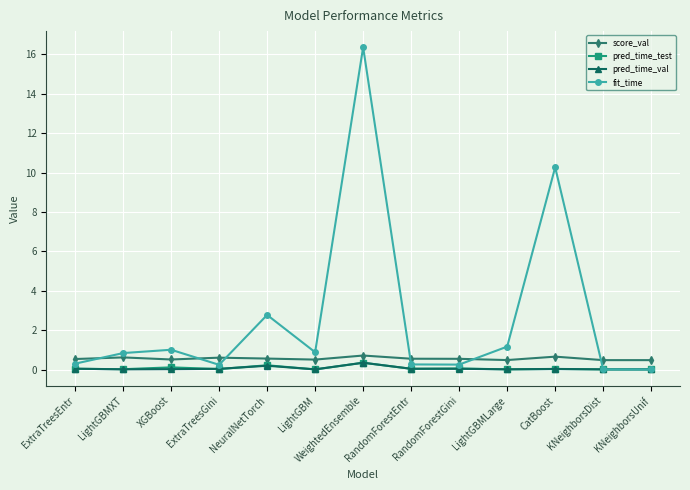

True or false: pred_time_val has more than 1 points higher than both neighbors.

True